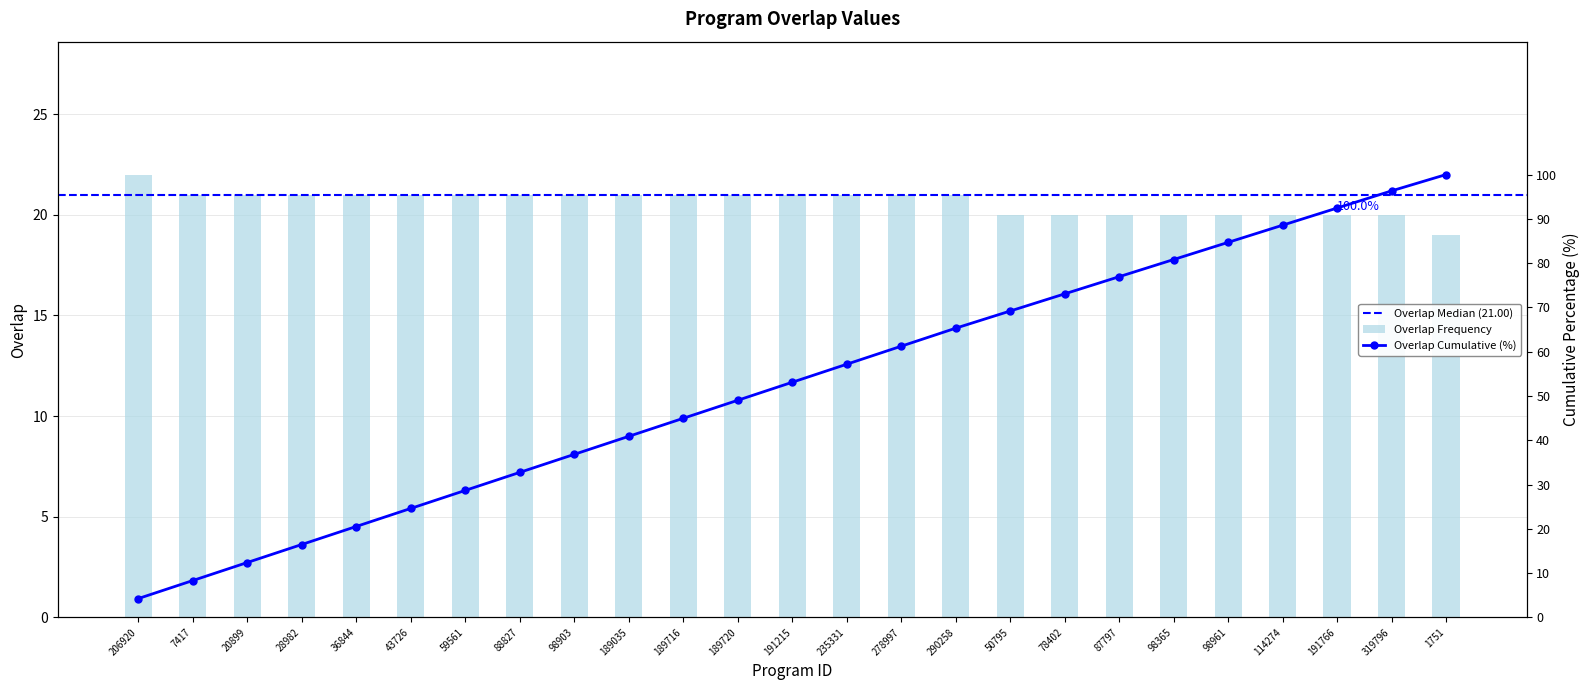

Reading right to left, transcribe all the data shown in this chart.

19	20	20	20	20	20	20	20	20	21	21	21	21	21	21	21	21	21	21	21	21	21	21	21	22